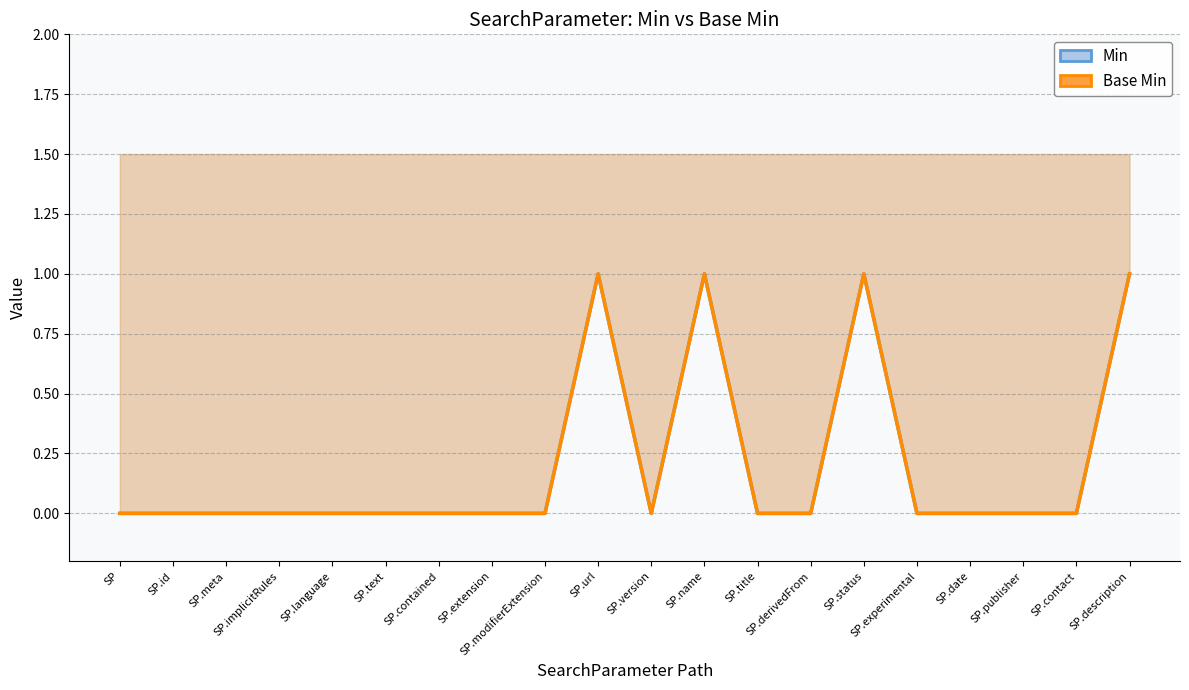

What are all the series names shown in the legend?

Min (line), Base Min (line)